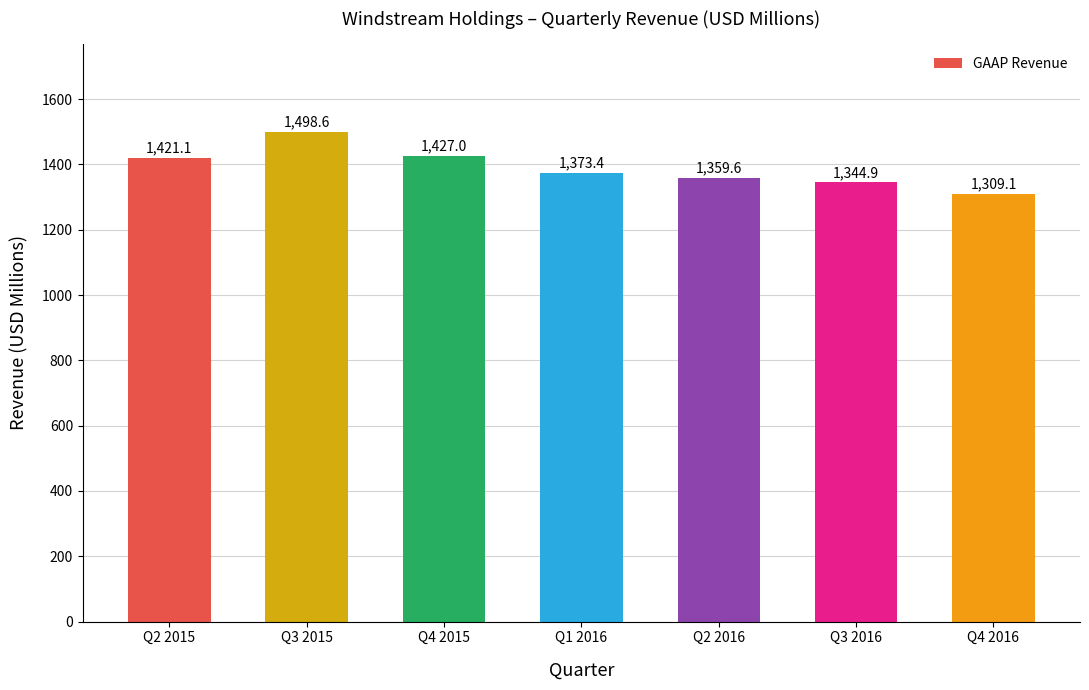

At which label is the value closest to 1403?

Q2 2015